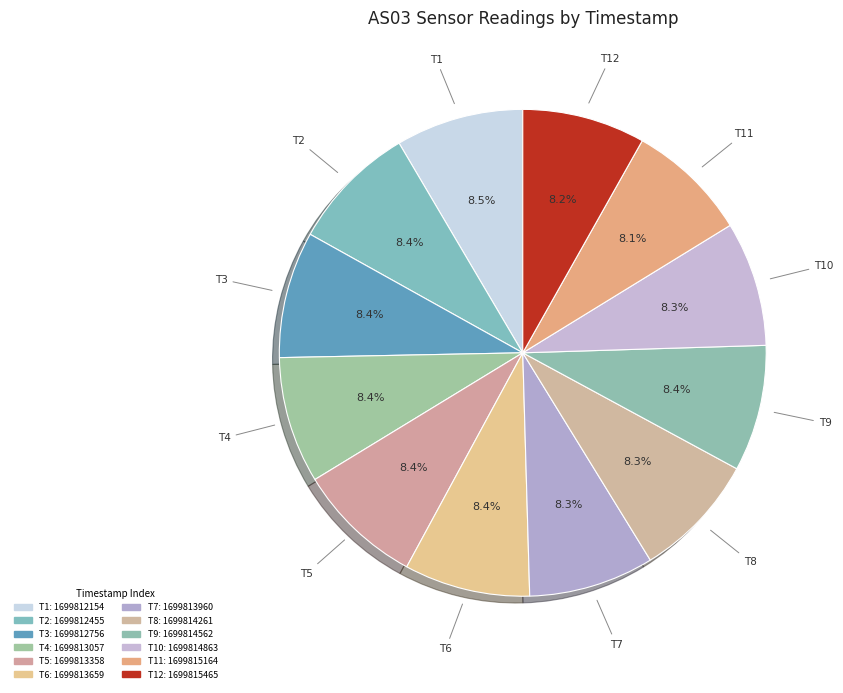

How many segments does this pie chart have?

12